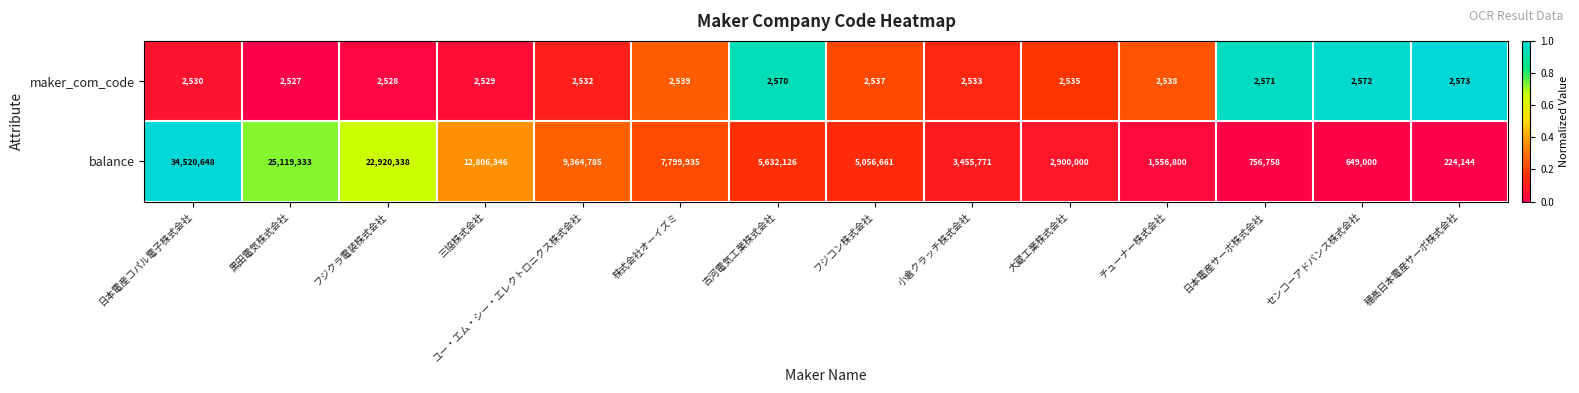

Rank the series at 小倉クラッチ株式会社 from highest to lowest value.

balance, maker_com_code